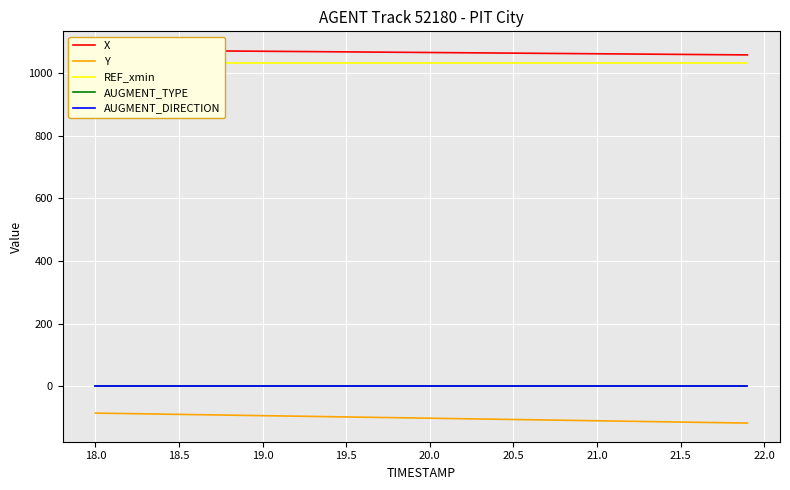

True or false: Y and AUGMENT_TYPE intersect in this chart.

False